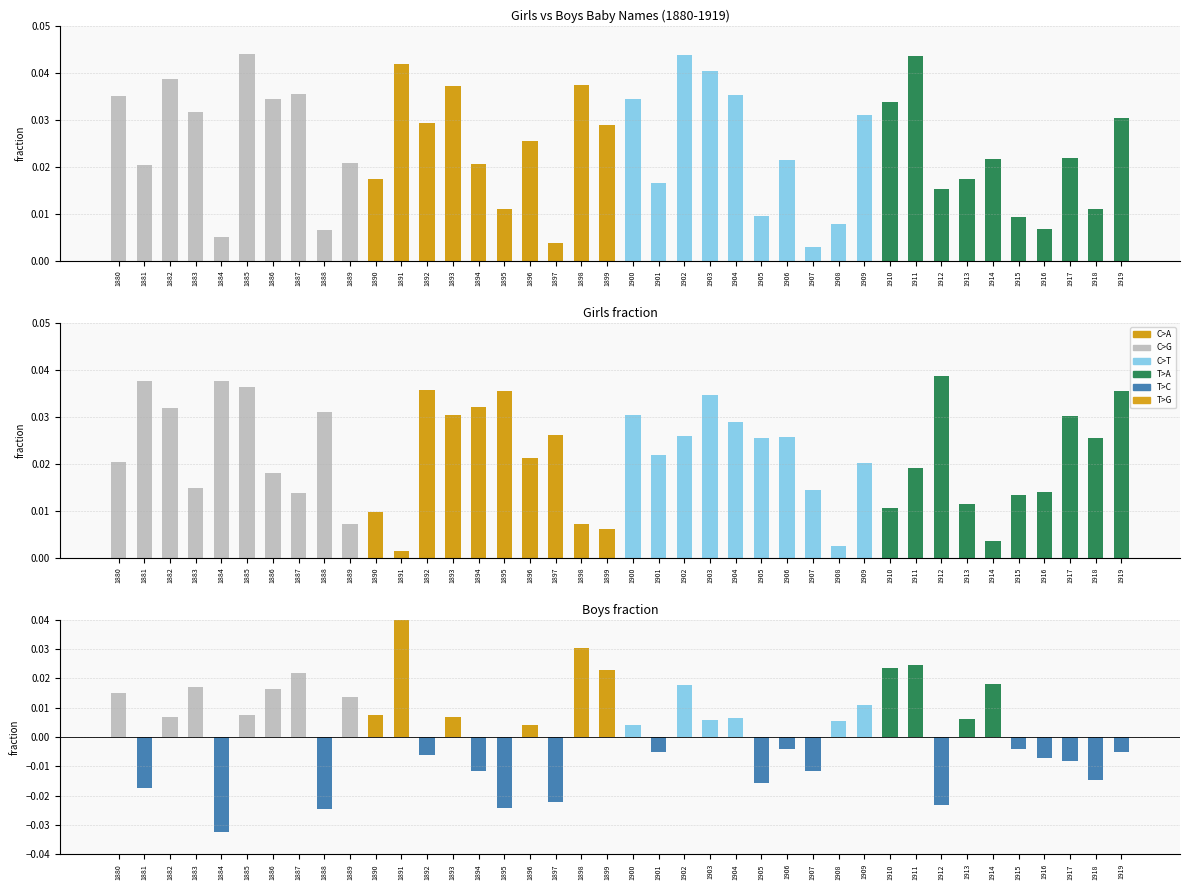

The value of Difference (Girls - Boys) at 1896 is 0.0. True or false?

True